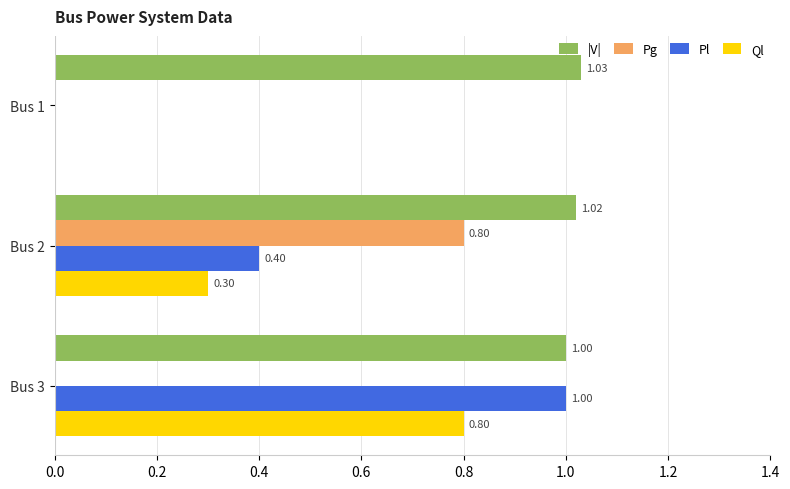

Between Bus 1 and Bus 2, which series saw the biggest shift?

Pg